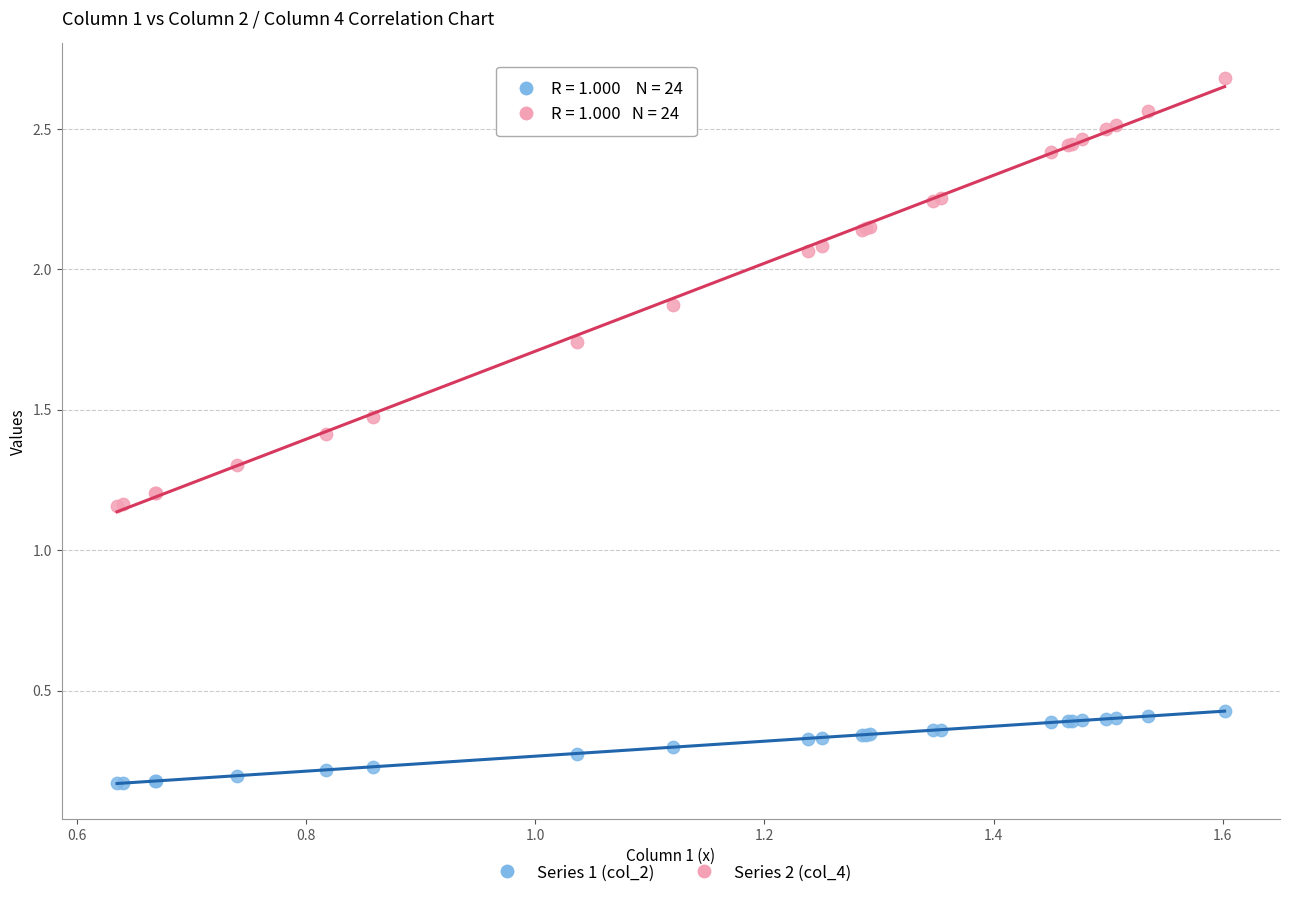

Which series has the widest spread of Y values?

Series 2 (col_4)